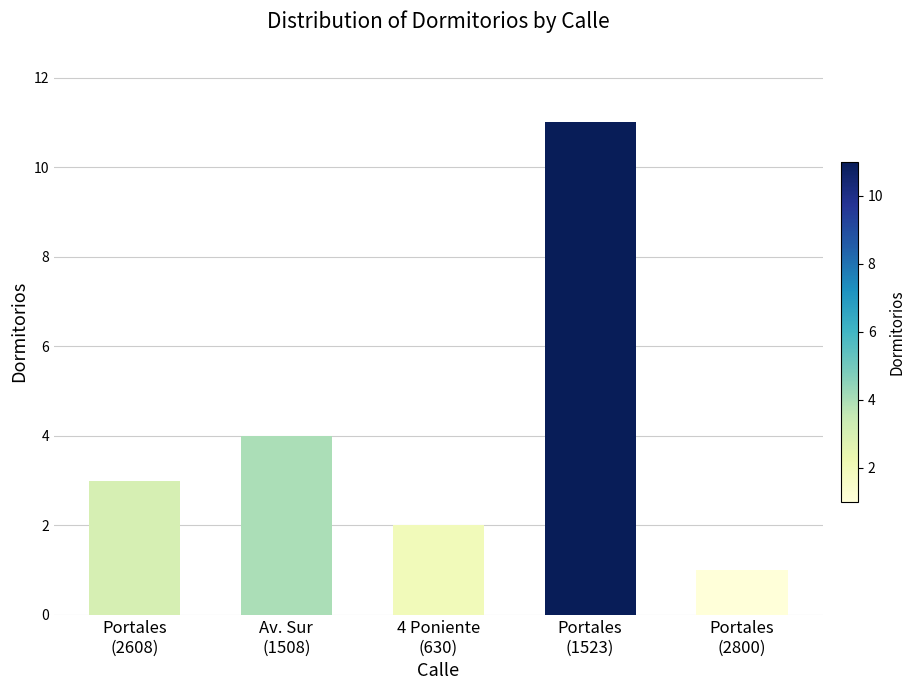

Read the value at Portales
(2608), to the nearest 5.

5